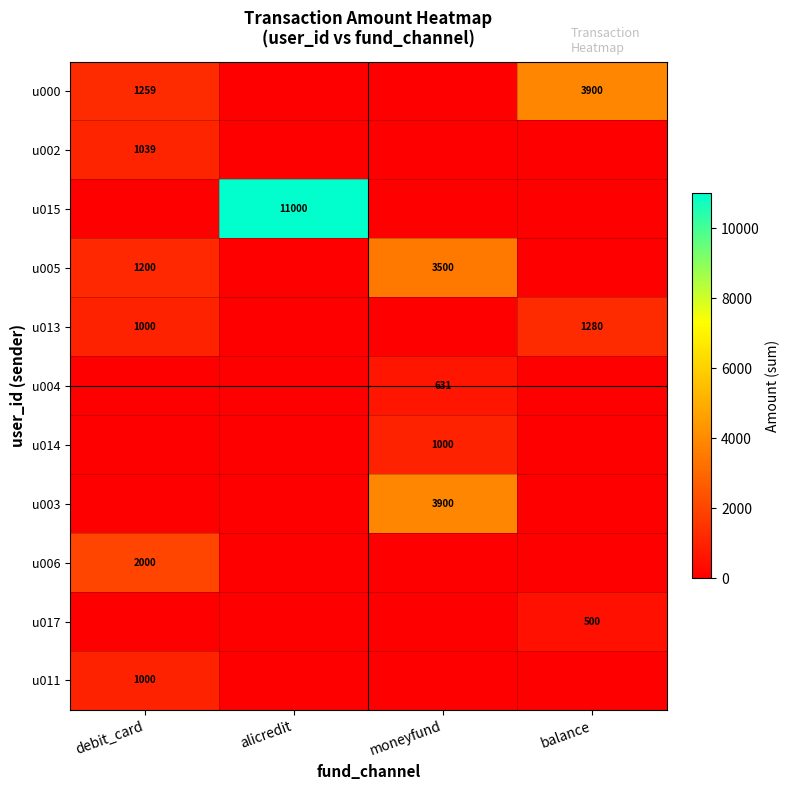

What is the difference between the u005 values at debit_card and moneyfund?

2300